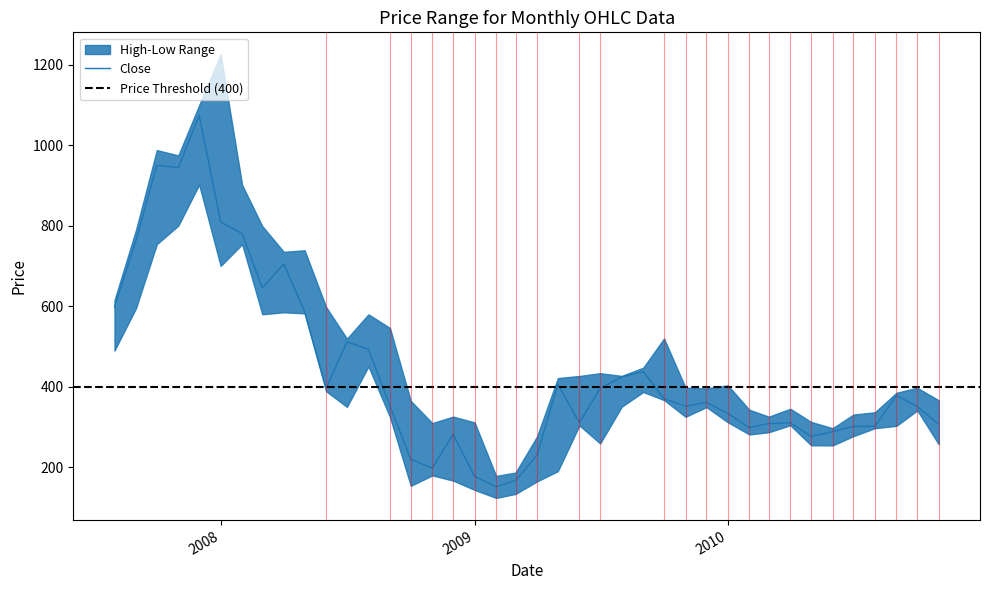

The value of Close at 2008-09 is 471.4. True or false?

False